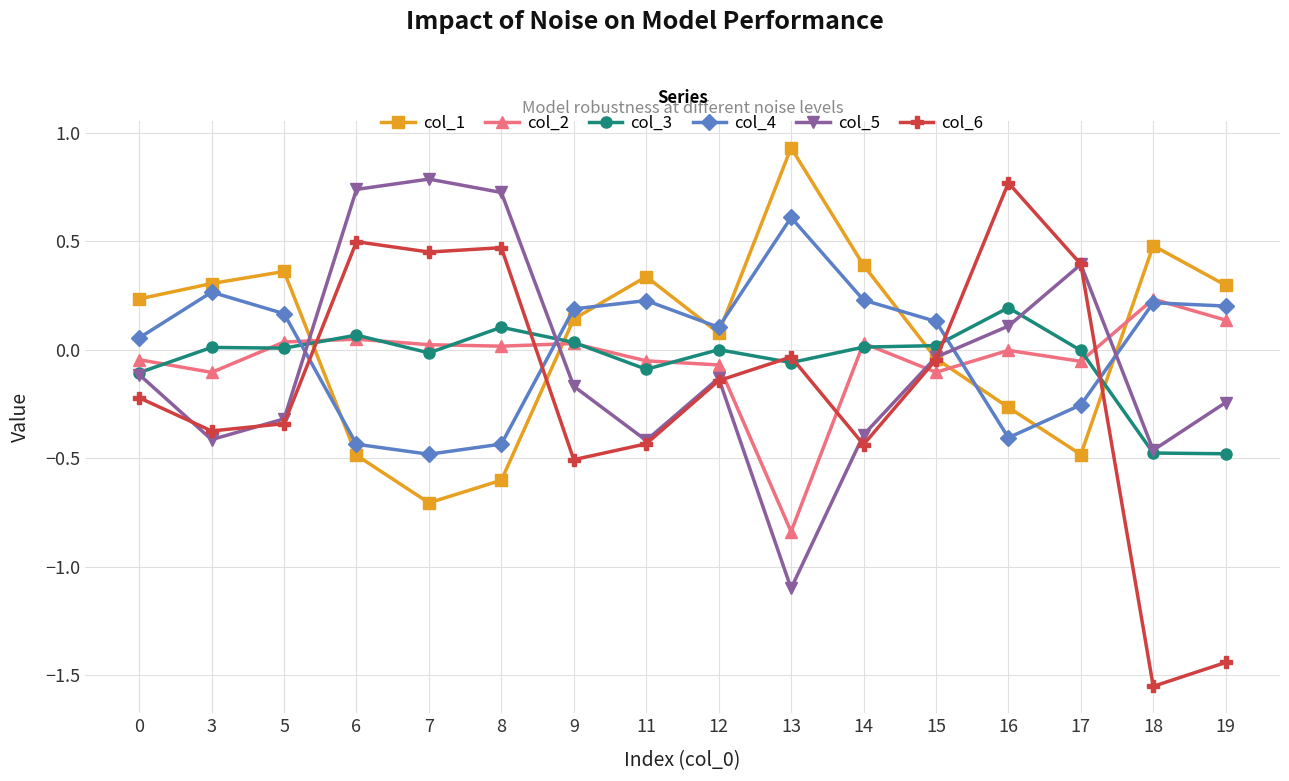

How many lines are shown in the chart?

6